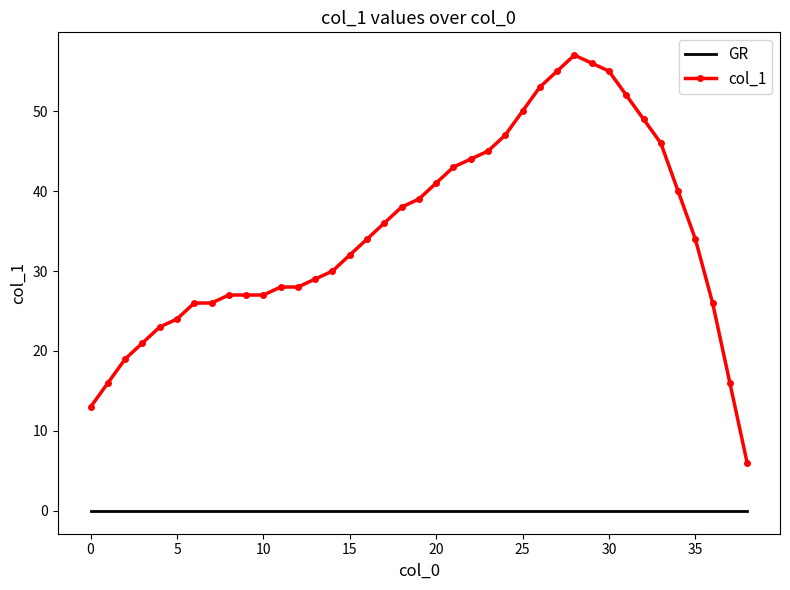

What is the maximum value for col_1?

57